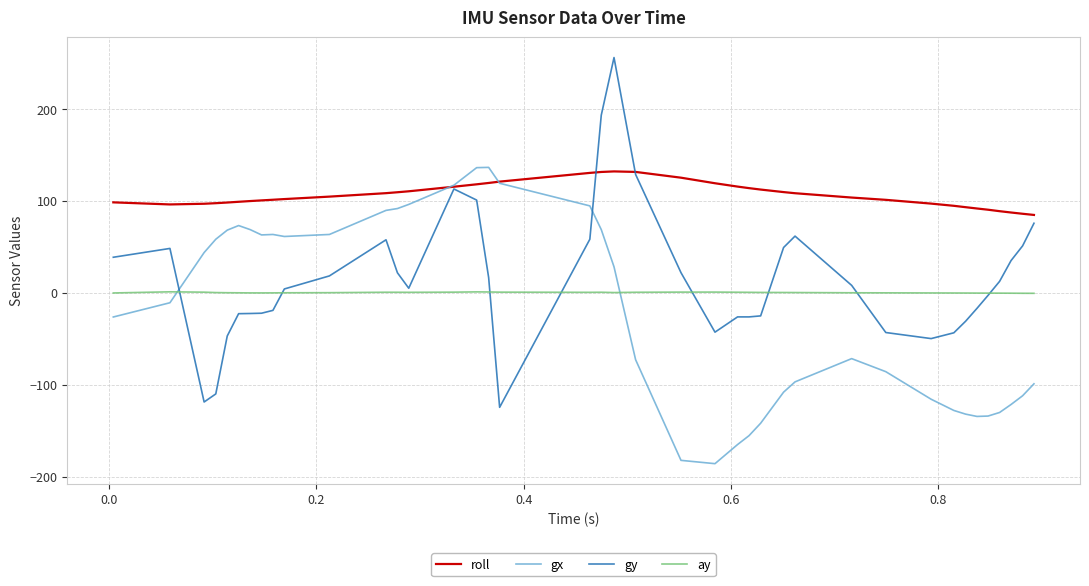

What are all the series names shown in the legend?

roll, gx, gy, ay